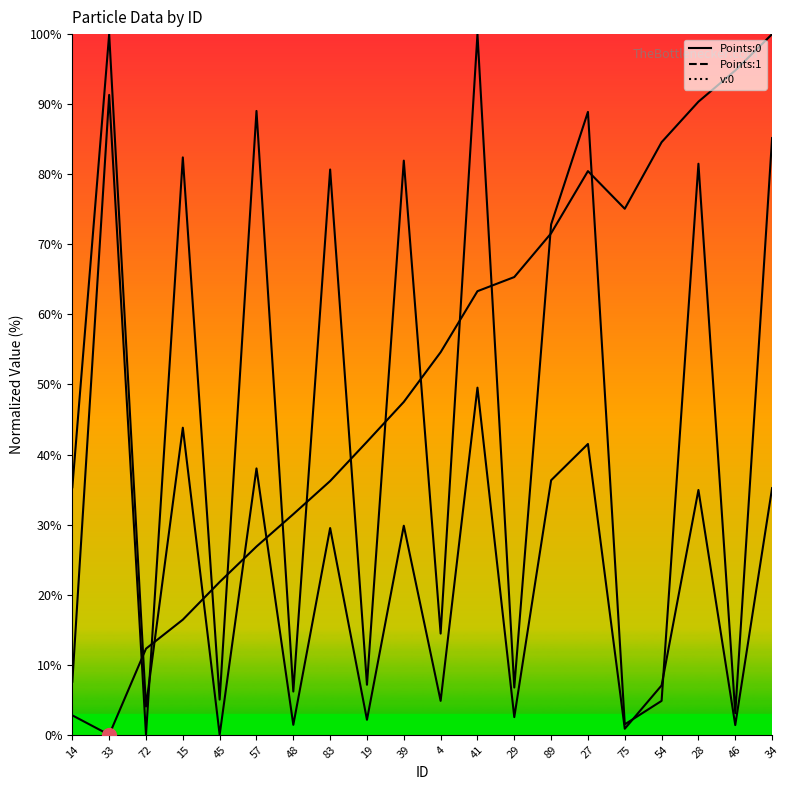

Which series changed the most between 19 and 41?

Points:1